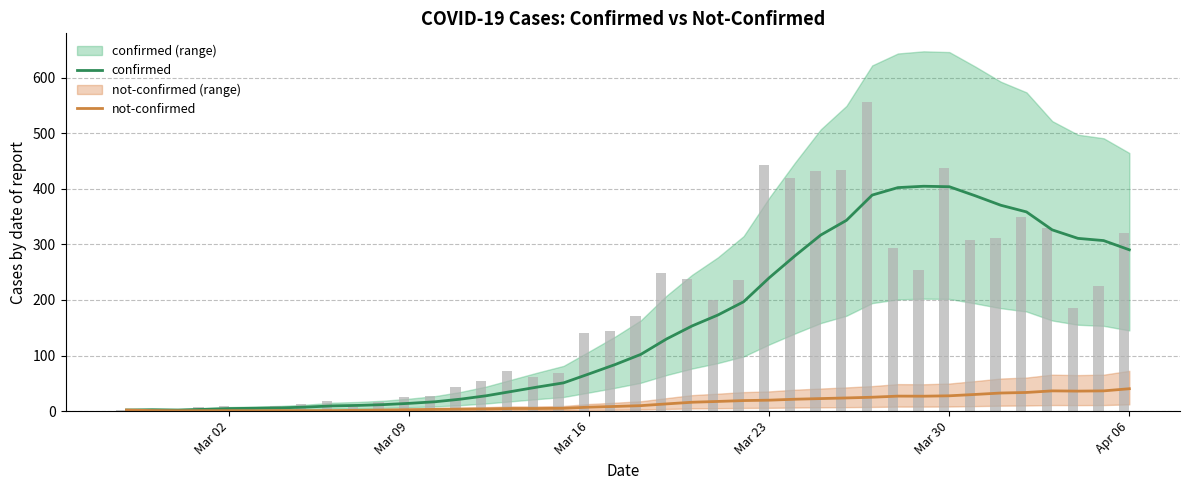

What is the approximate value of not-confirmed at Mar 09?

1.0